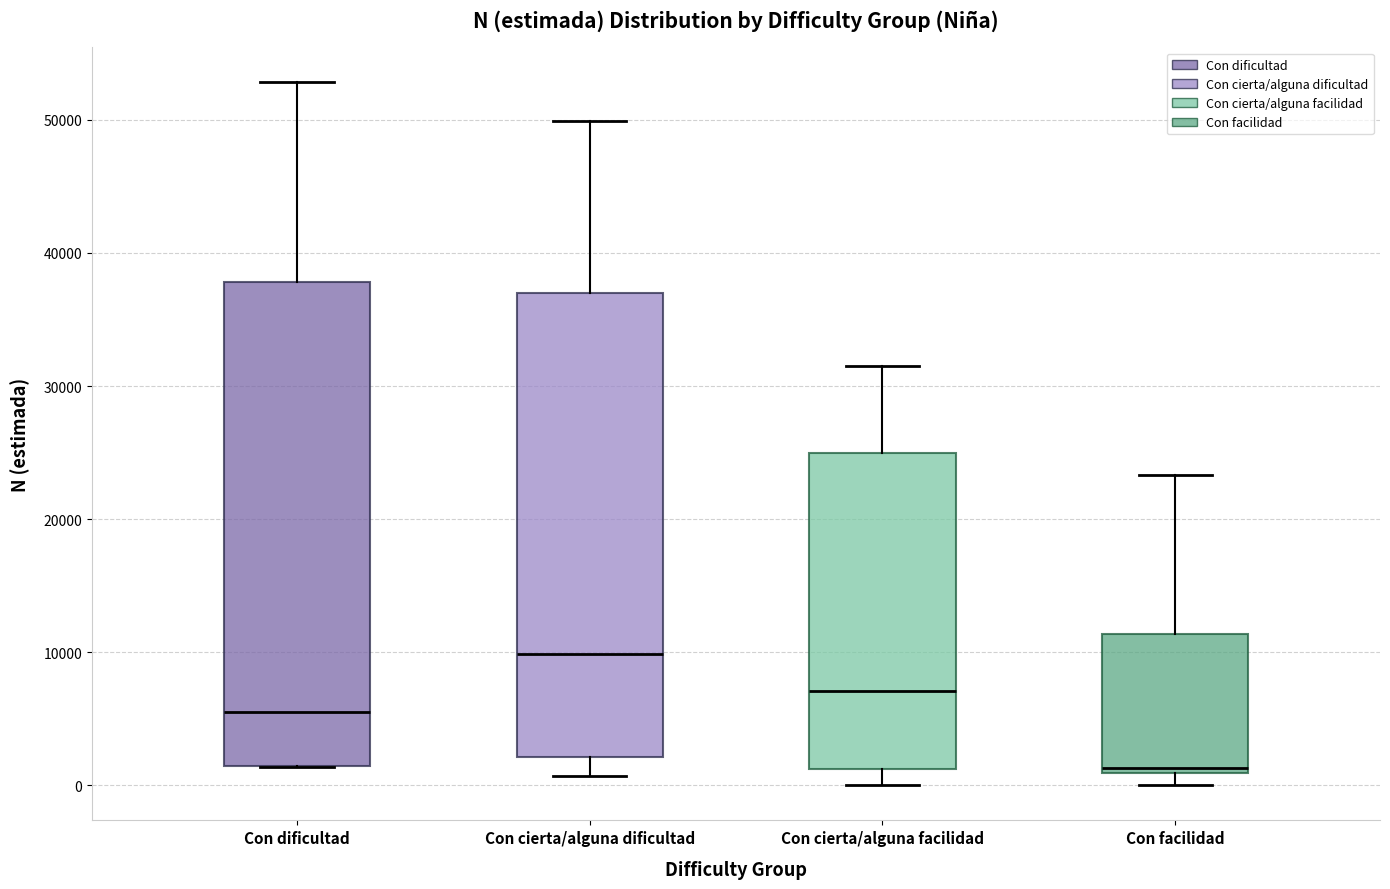

Reading left to right, transcribe this box plot: for each box, give where its median line is, the range the box spans, and where its two whiskers end, as read against the y-axis. The values are not printed on the chart, so give them approximately, as read against the axis.

Con dificultad: median 5000, box 1000 to 38000, whiskers 1000 to 53000
Con cierta/alguna dificultad: median 10000, box 2000 to 37000, whiskers 1000 to 50000
Con cierta/alguna facilidad: median 7000, box 1000 to 25000, whiskers 0 to 32000
Con facilidad: median 1000 (just above the box's lower edge), box 1000 to 11000, whiskers 0 to 23000